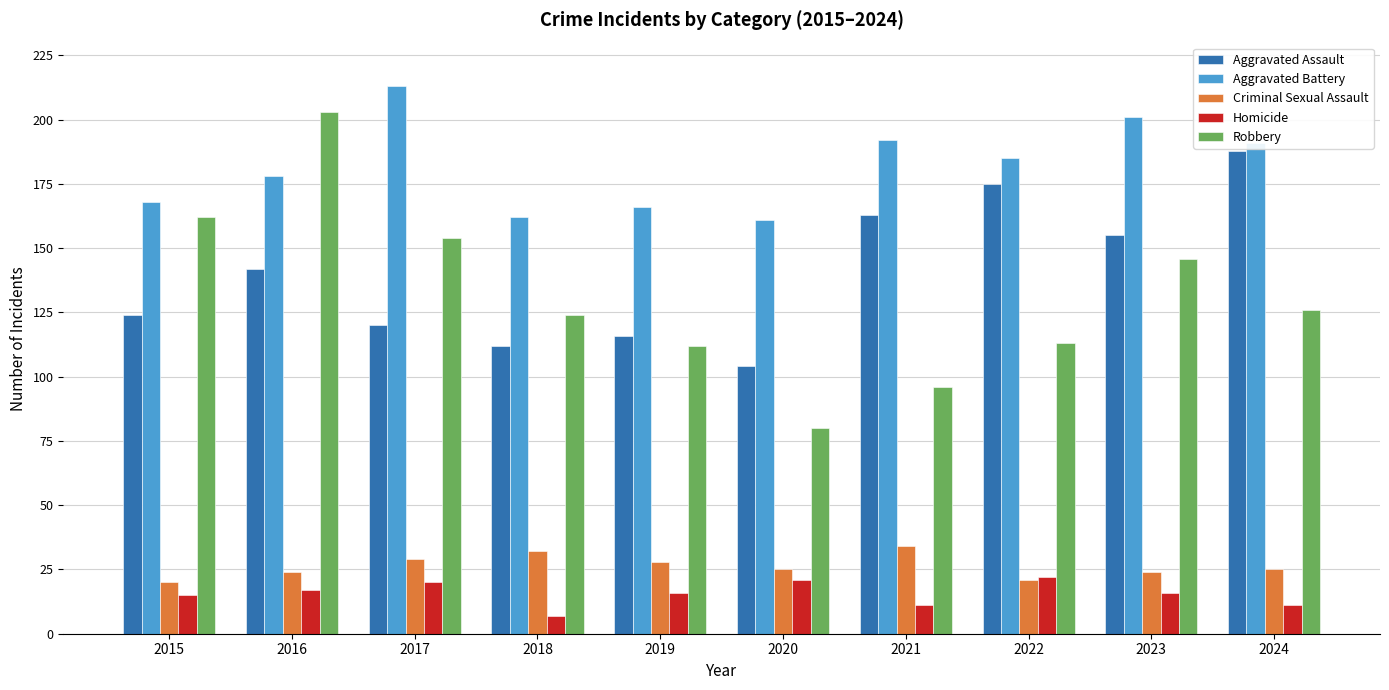

What is the difference between the maximum and second lowest values in the Robbery series?

107